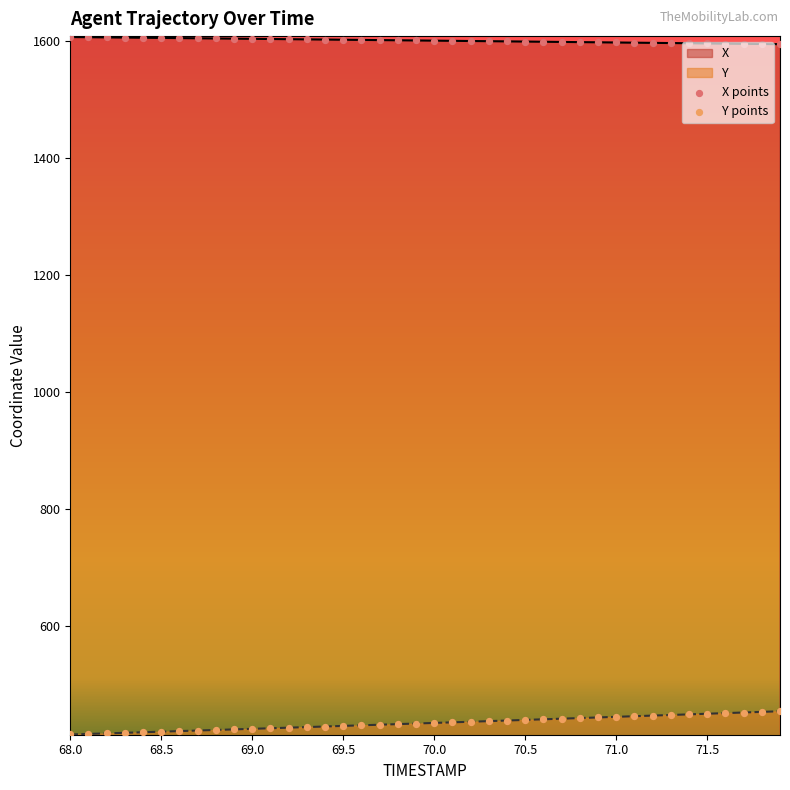

Which series has the largest Y range (max minus min)?

Y